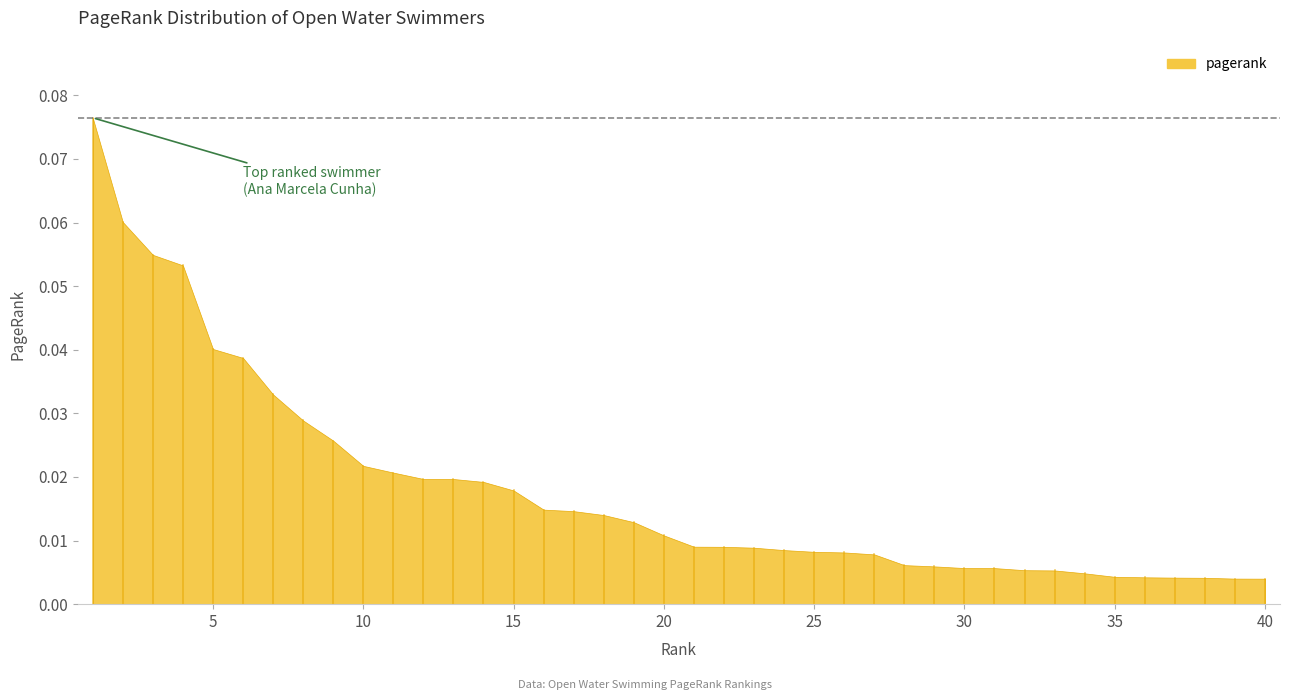

Which category has the lowest value across all series?

40